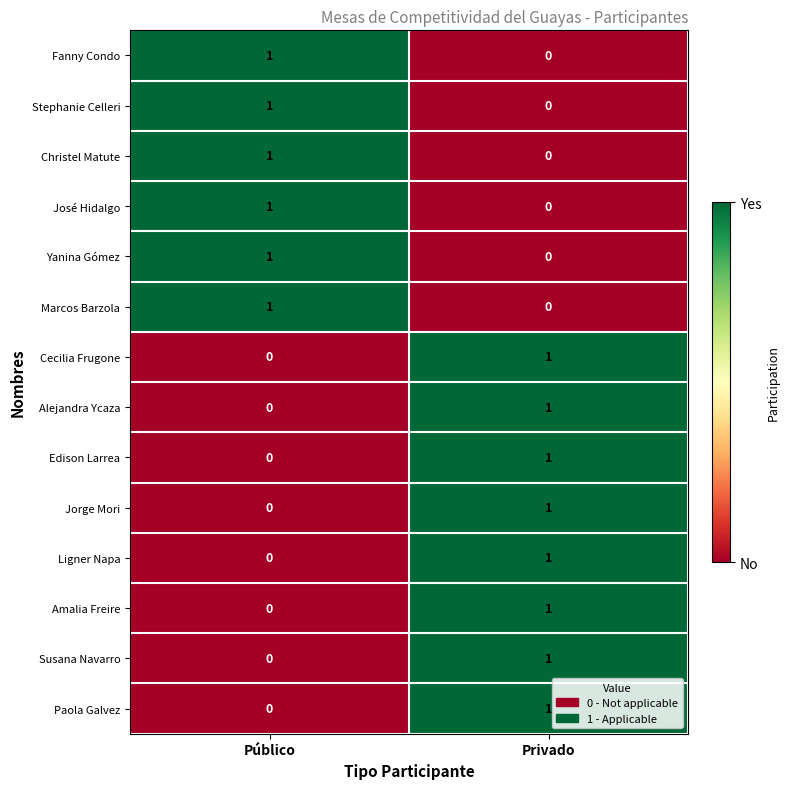

Rank the categories by Alejandra Ycaza value from lowest to highest.

Público, Privado